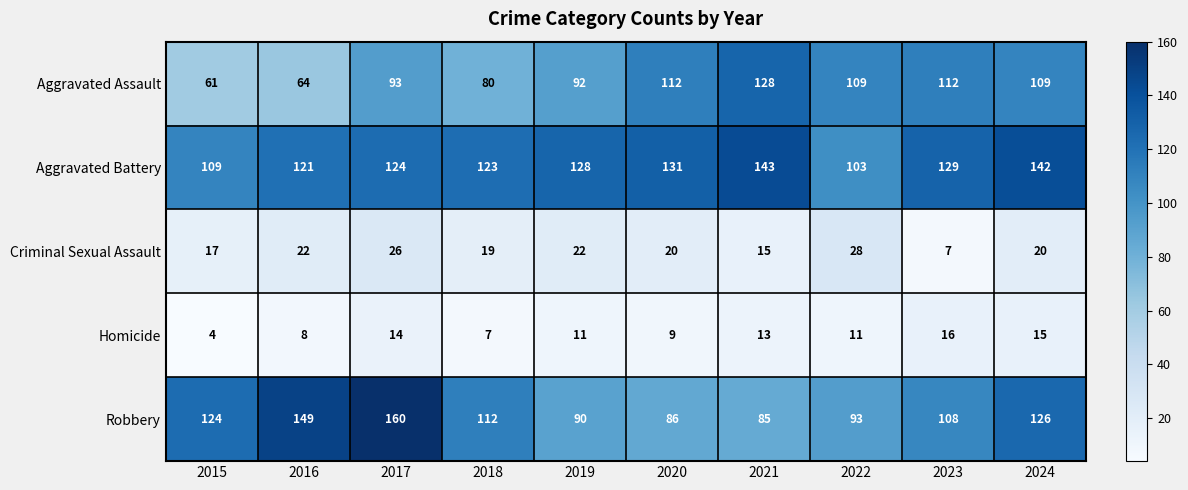

At which label is Criminal Sexual Assault closest to 17?

2015